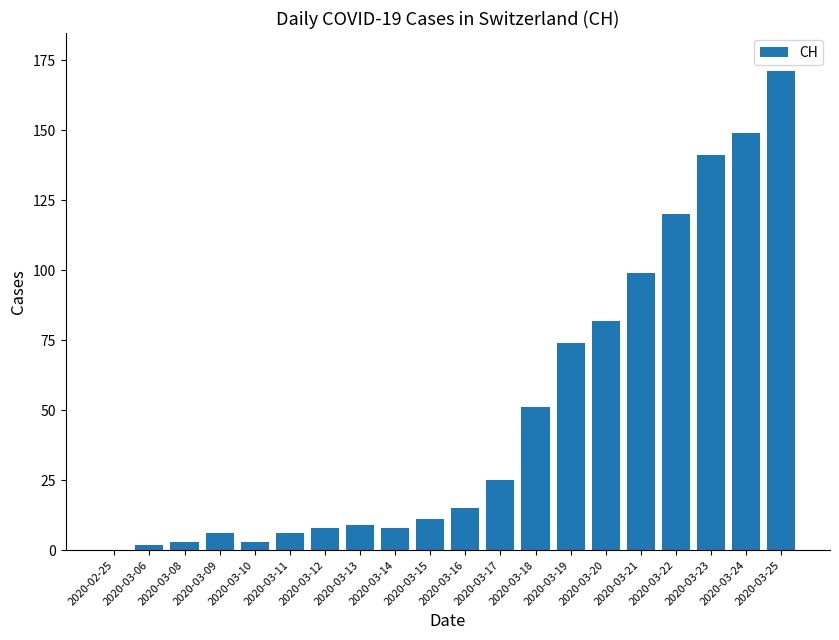

True or false: the data shows 8 at 2020-03-14.

True